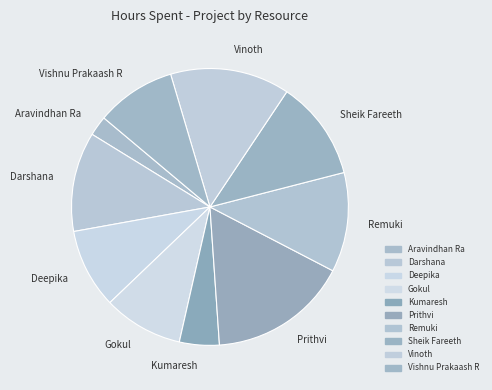

Does Kumaresh represent more than half of the total?

No